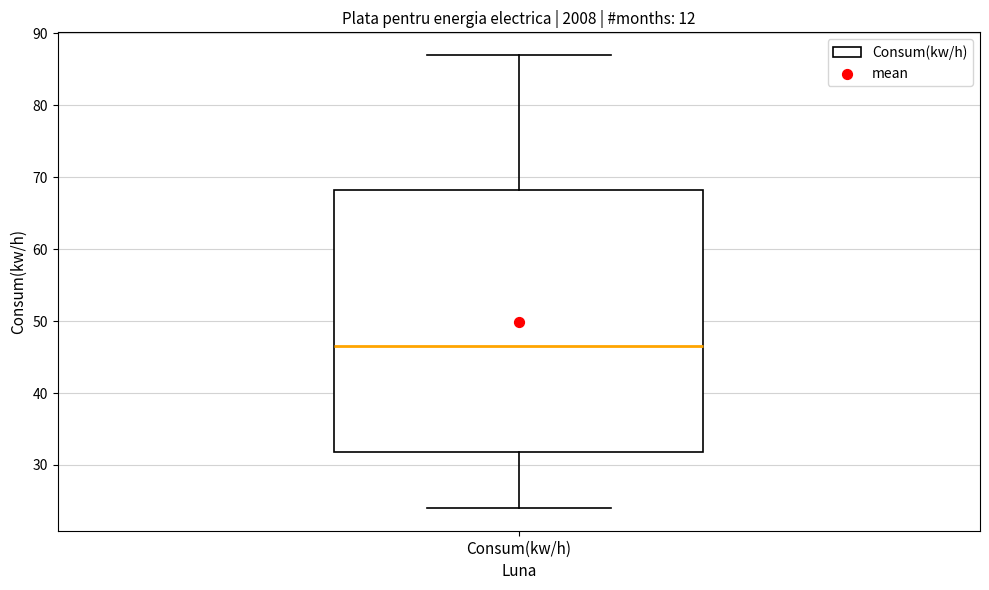

Read this box plot against the y-axis: the position of the median line, the range covered by the box, and the ends of both whiskers. The values are not printed on the chart, so give them approximately, as read against the axis.

median 47, box 32 to 68, whiskers 24 to 87